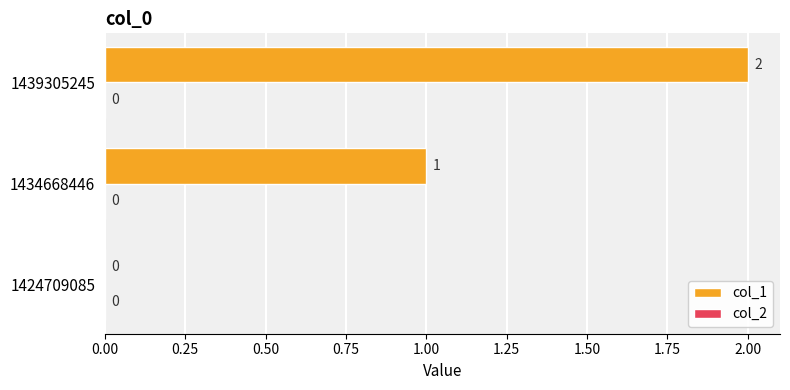

Which has a higher value, 1424709085 or 1439305245?

1439305245